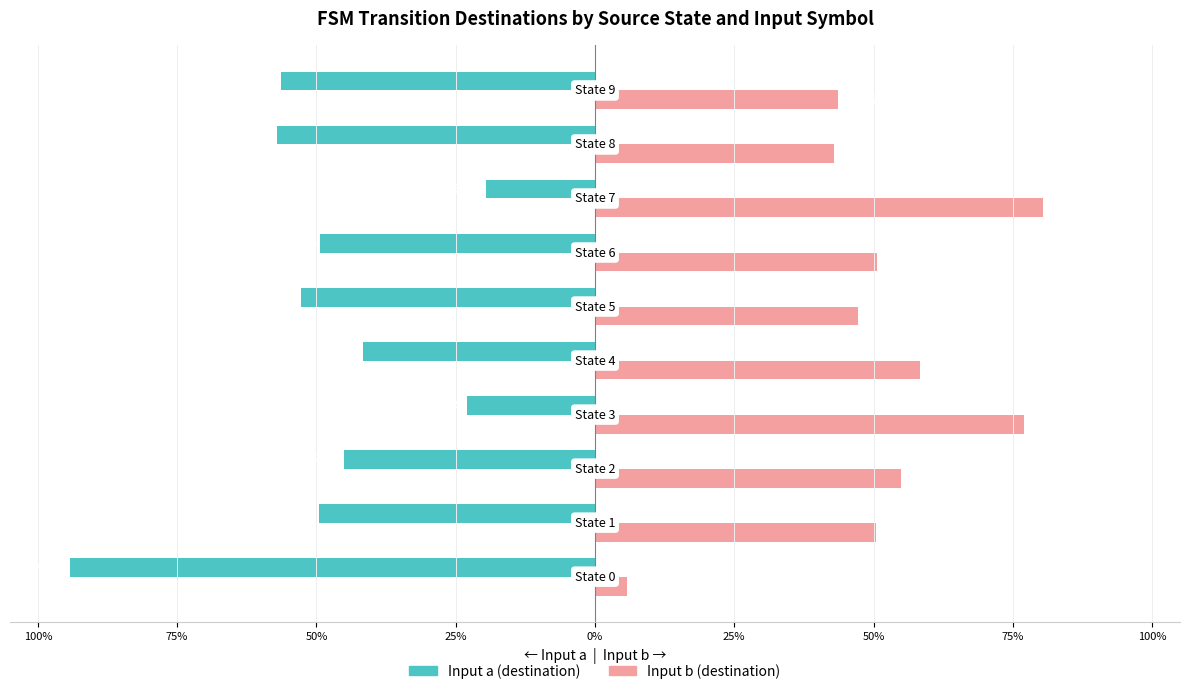

What are all the series names shown in the legend?

Input a (destination), Input b (destination)